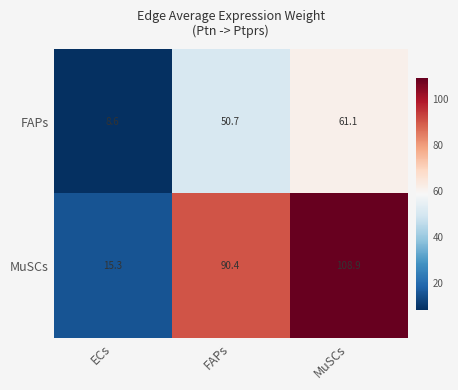

Where is MuSCs nearest to the value 62?

FAPs